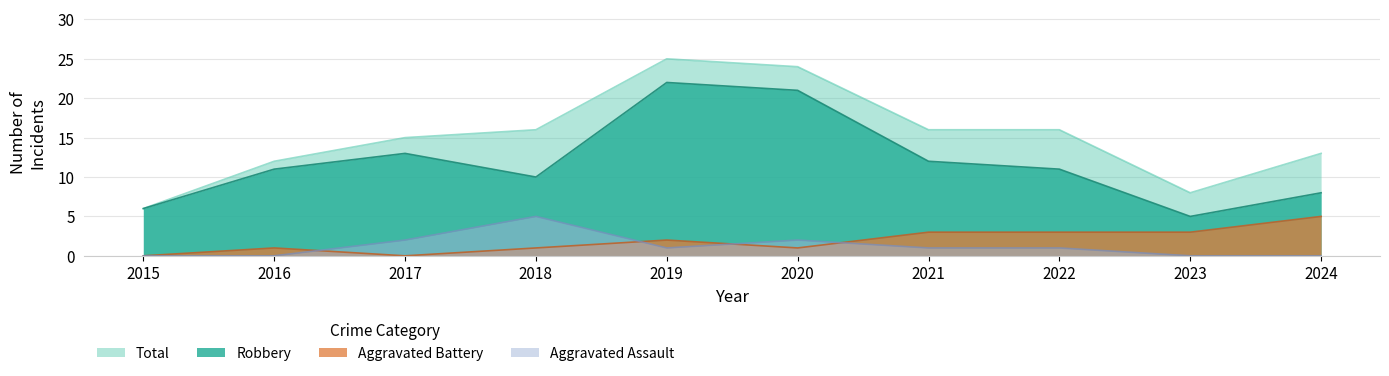

What is the greatest value displayed?

25